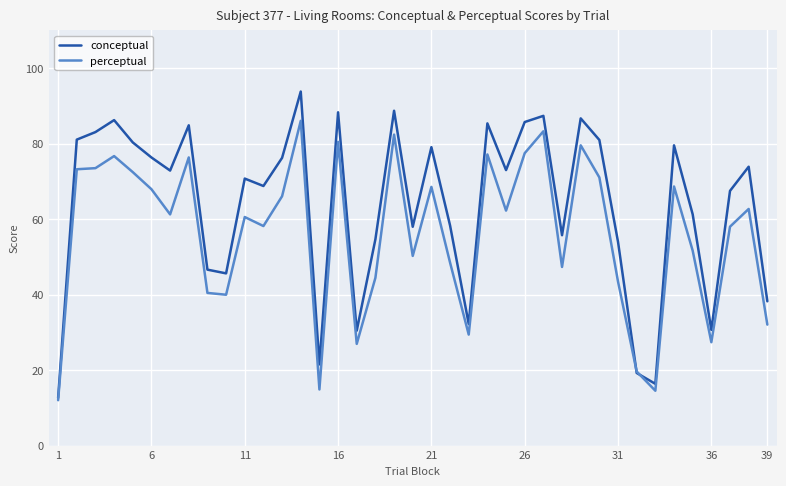

Which series ends up on top after the final intersection of perceptual and conceptual?

conceptual